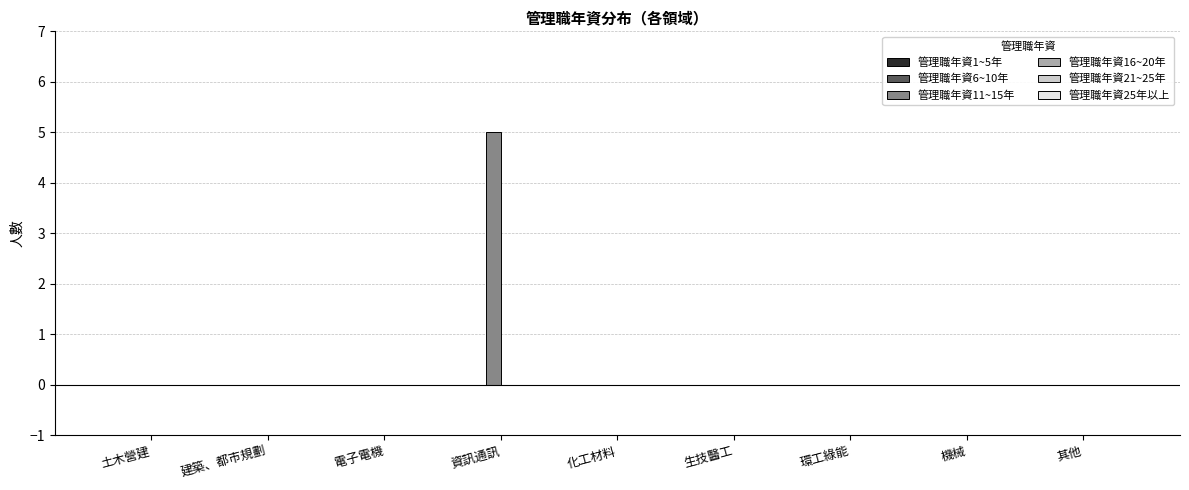

Is it true that the value at 其他 is 0?

True